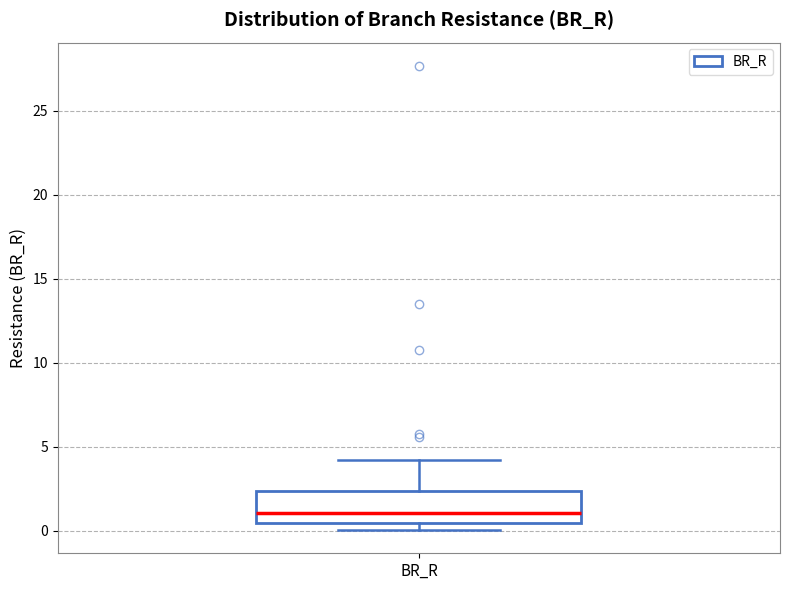

Transcribe this box plot: give where the median line is, the range the box spans, and where the two whiskers end, as read against the y-axis. The values are not printed on the chart, so give them approximately, as read against the axis.

median 1.0, box 0.5 to 2.5, whiskers 0.0 to 4.0